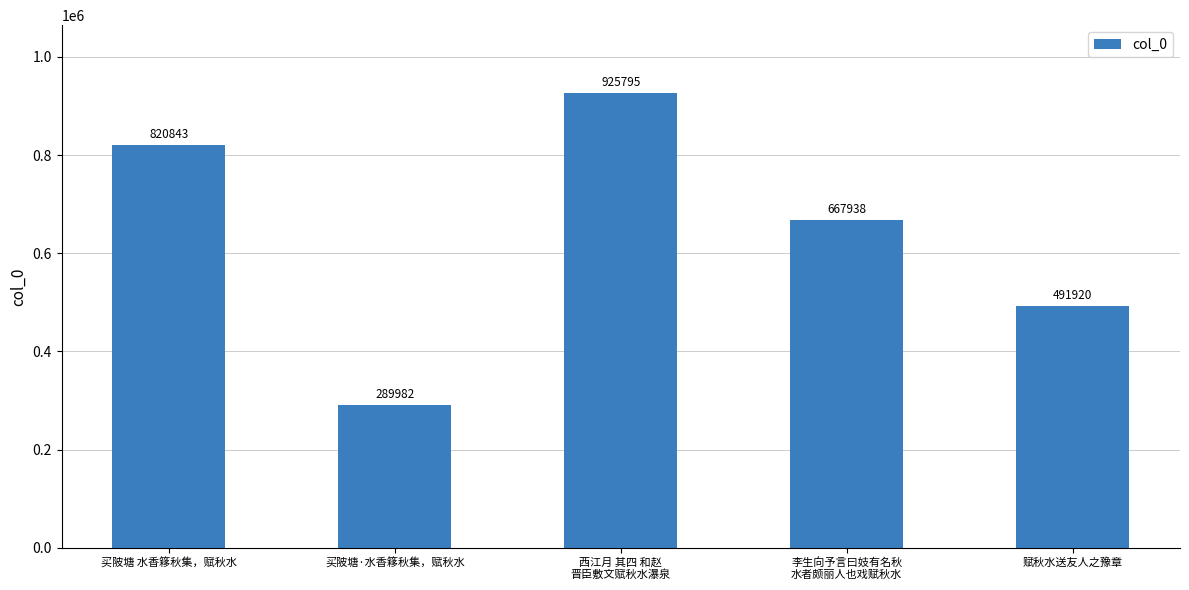

What is the minimum value shown in the chart?

289982